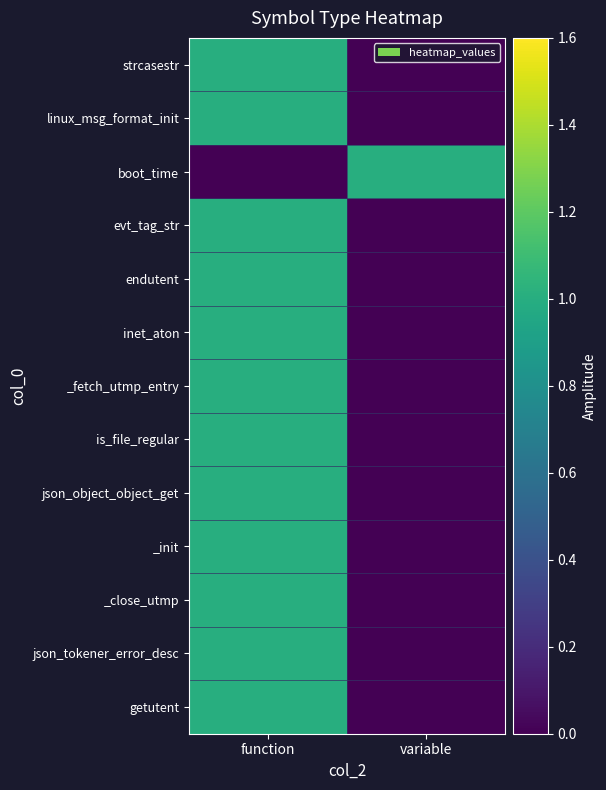

At how many categories does at least one series exceed 0?

2